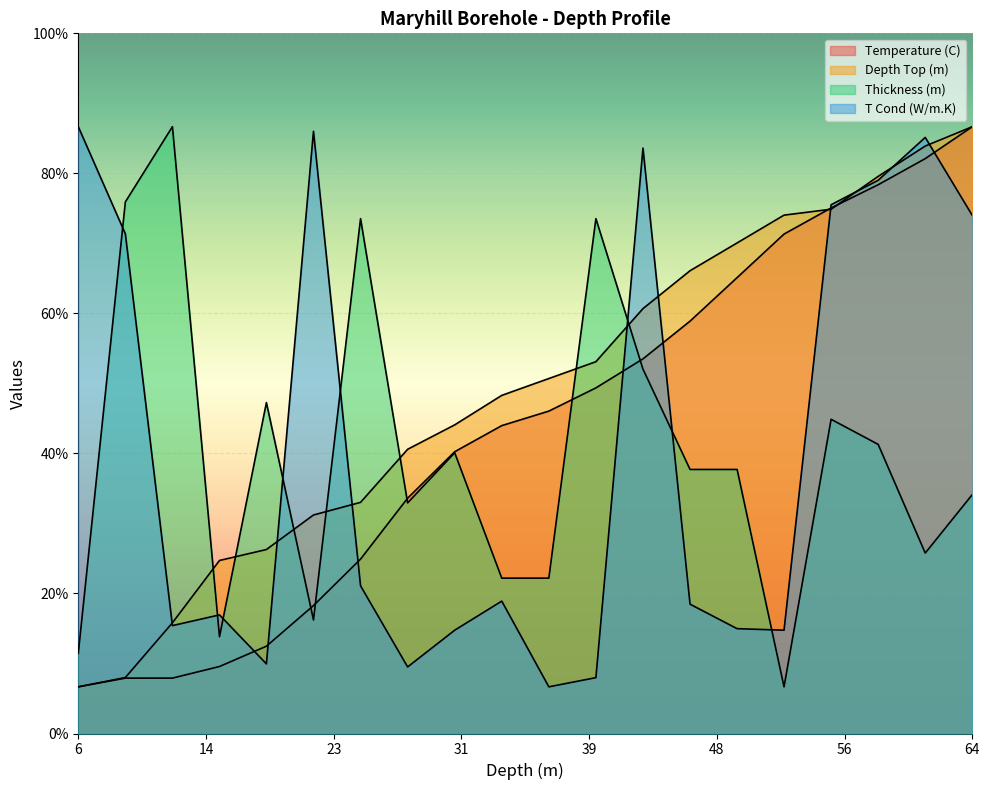

What is the total value across all series at 64?

42.2